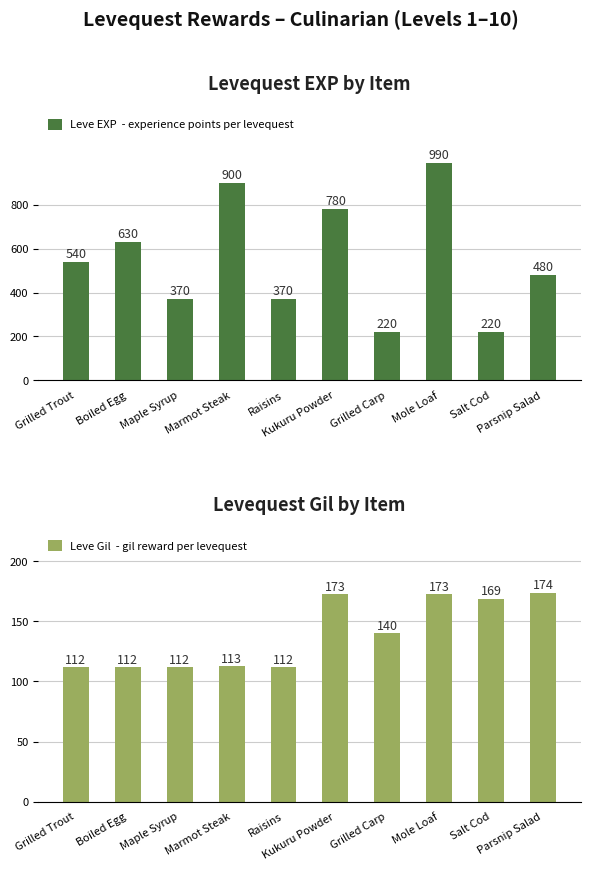

List the labels in order of Leve EXP value, largest first.

Mole Loaf, Marmot Steak, Kukuru Powder, Boiled Egg, Grilled Trout, Parsnip Salad, Maple Syrup, Raisins, Grilled Carp, Salt Cod